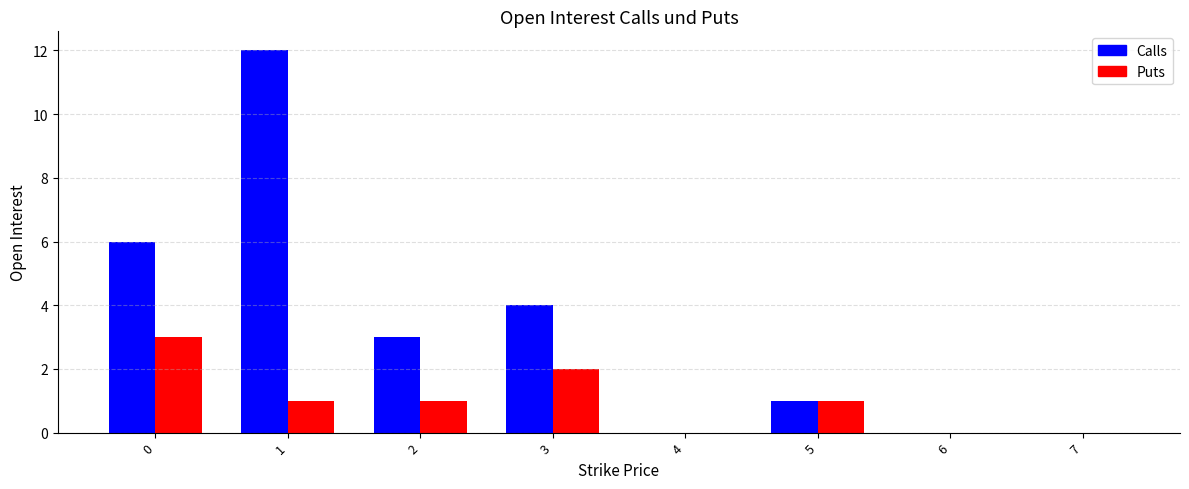

Read the Puts value at 5.

1